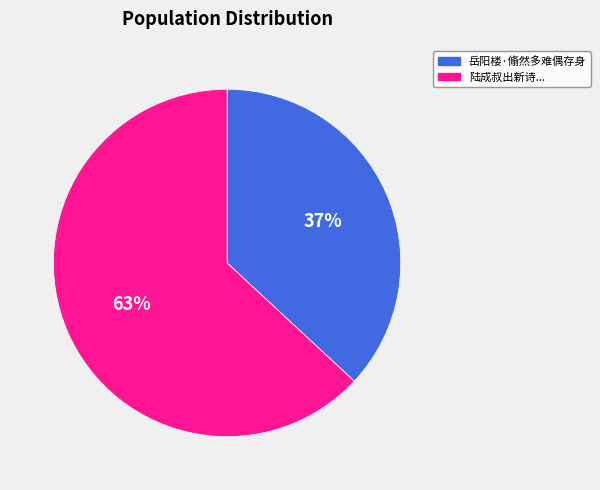

Is there any slice that represents more than half of the pie?

Yes